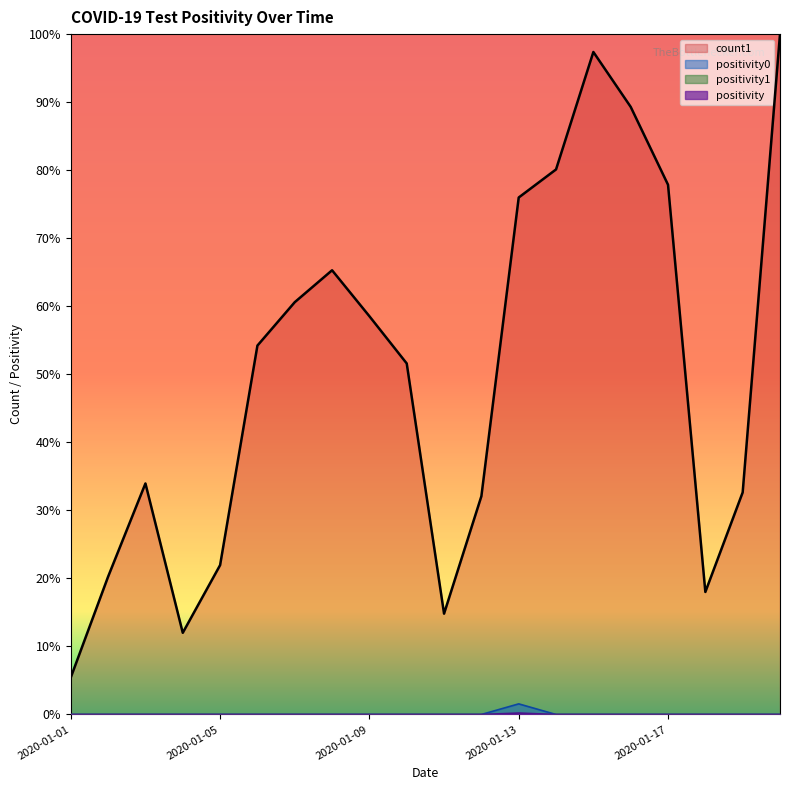

Which series has the widest spread of values?

count1